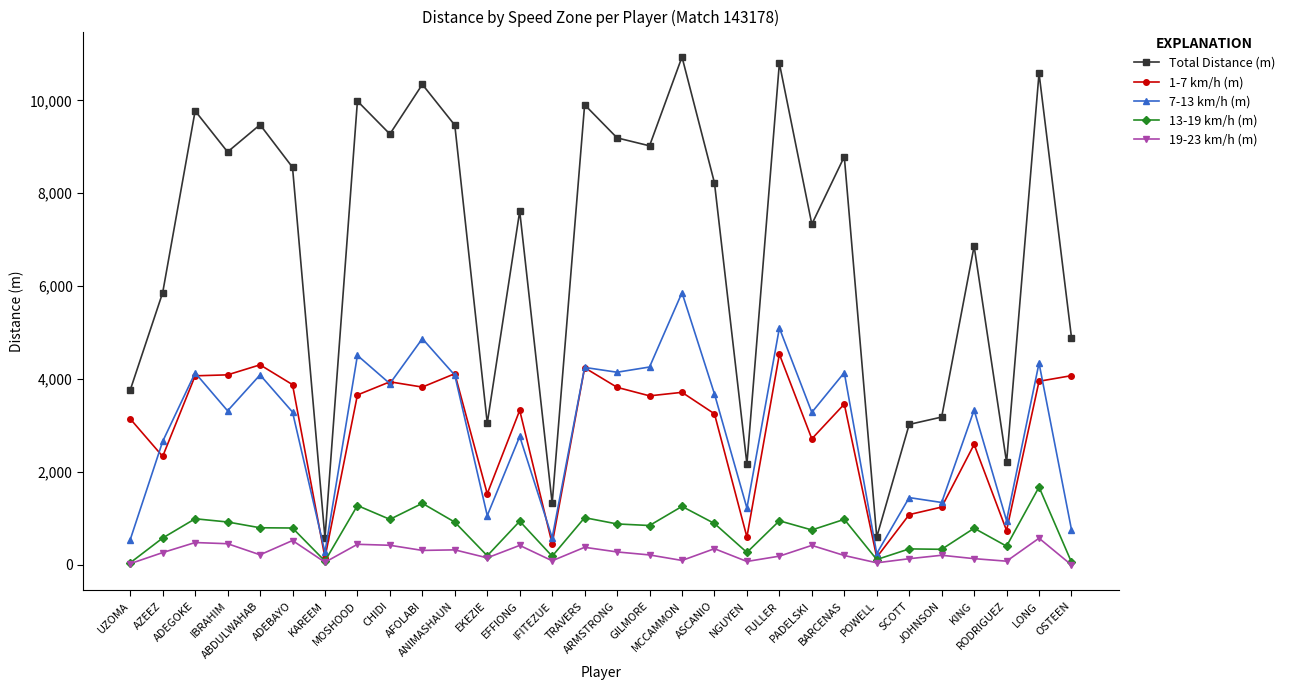

Rank the series by their maximum value, from lowest to highest.

19-23 km/h (m), 13-19 km/h (m), 1-7 km/h (m), 7-13 km/h (m), Total Distance (m)